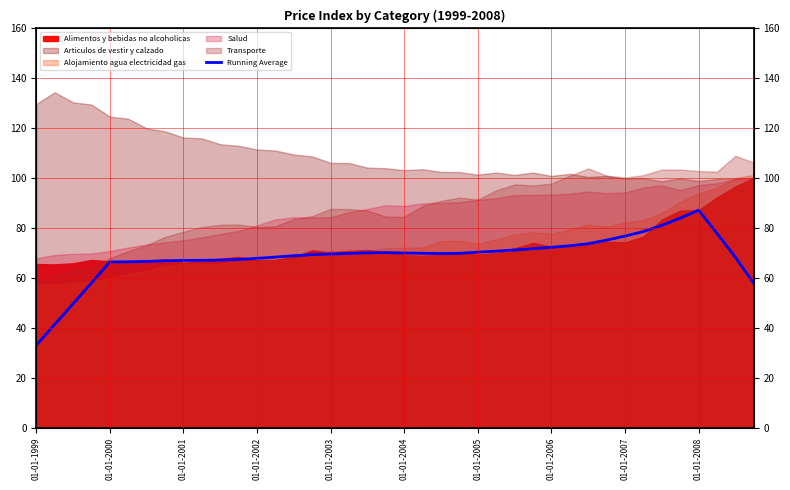

What is the difference between the values at 01-01-2006 and 37?

11.0